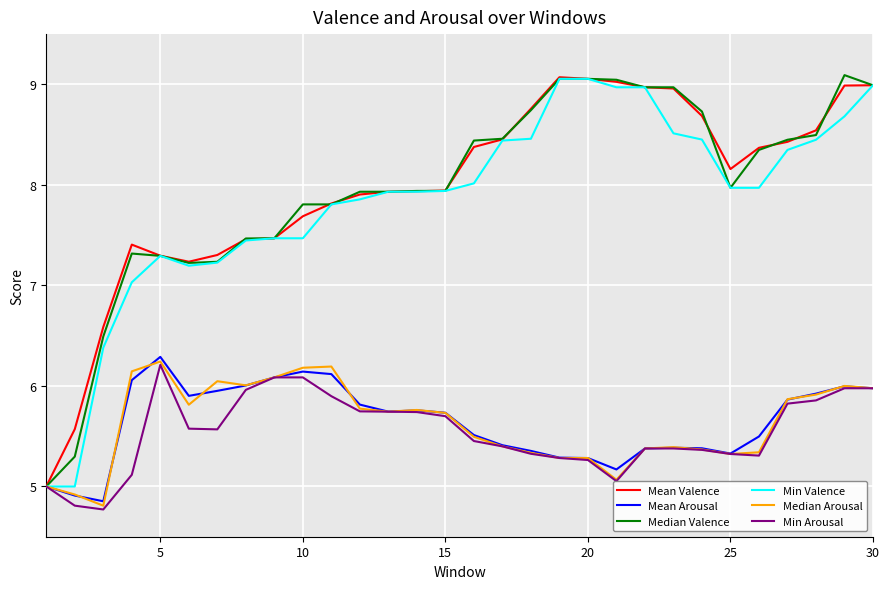

What is the greatest value displayed?

9.1